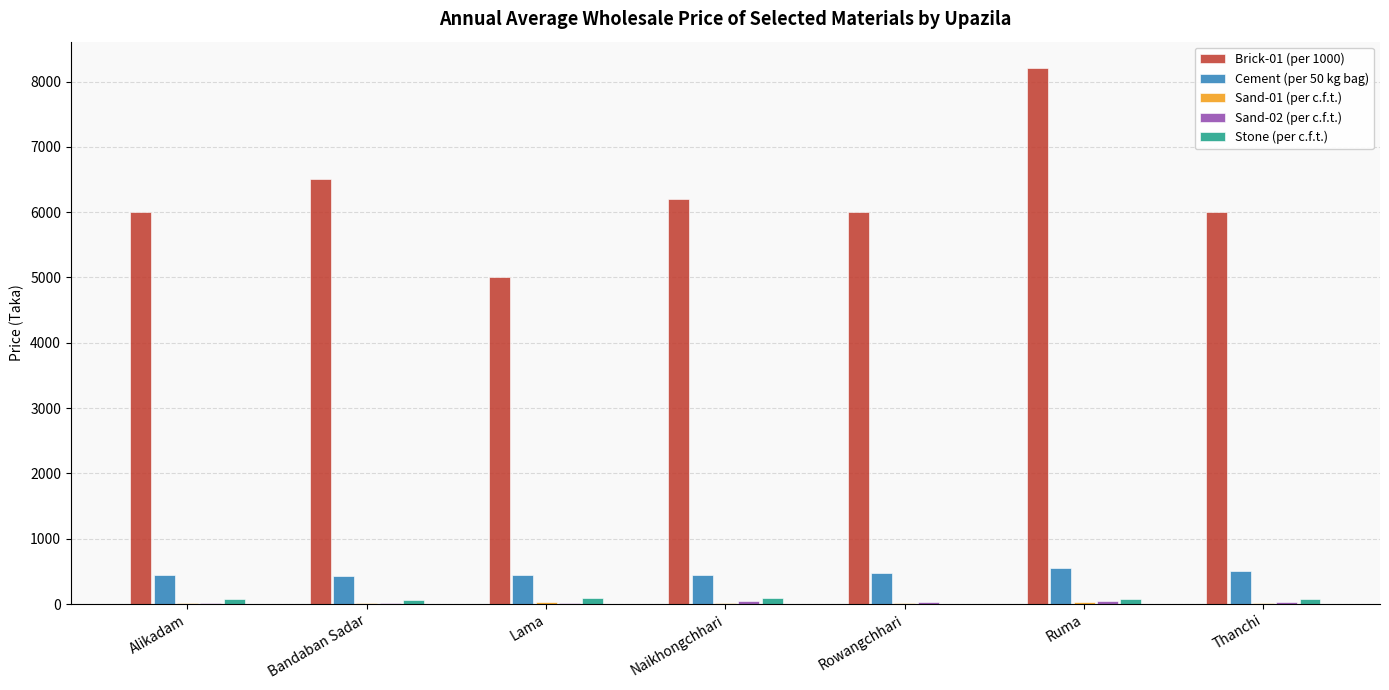

Does the chart contain stacked bars?

No